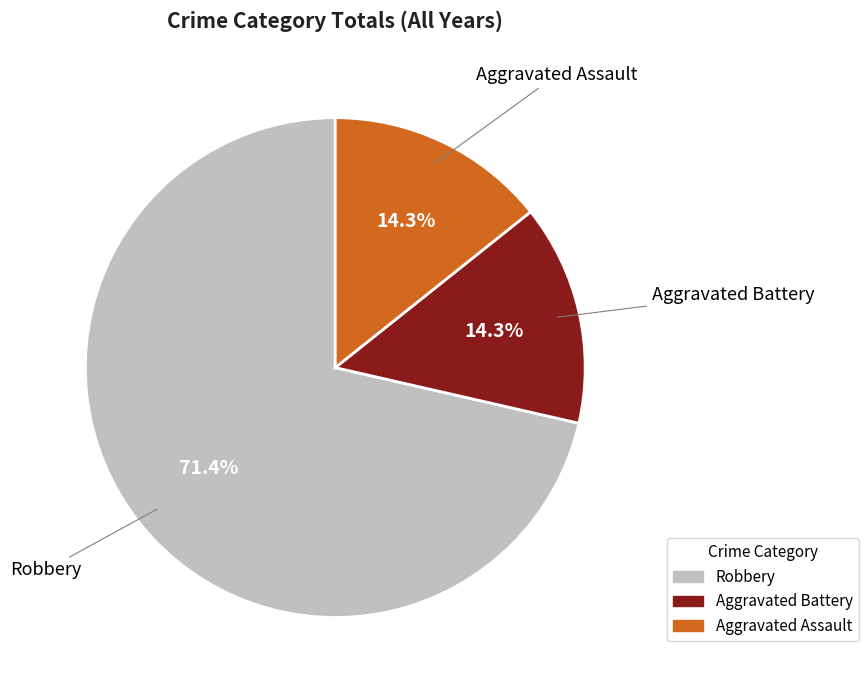

Is the sum of Robbery and Aggravated Assault greater than half?

Yes